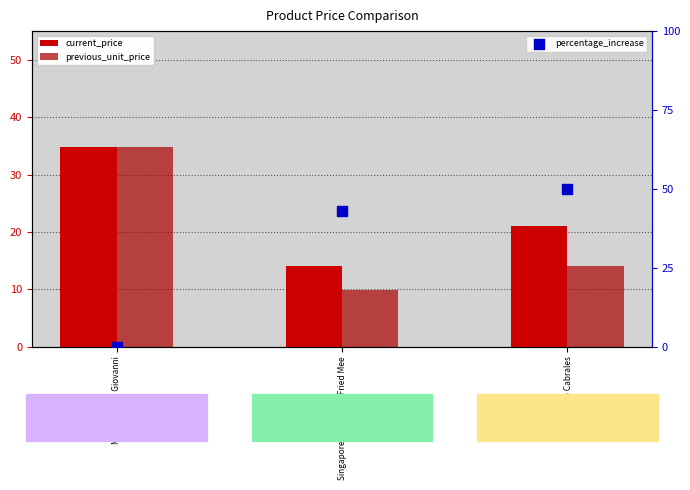

Is the value of percentage_increase at Singaporean Hokkien Fried Mee greater than the value of previous_unit_price at Mozzarella di Giovanni?

Yes